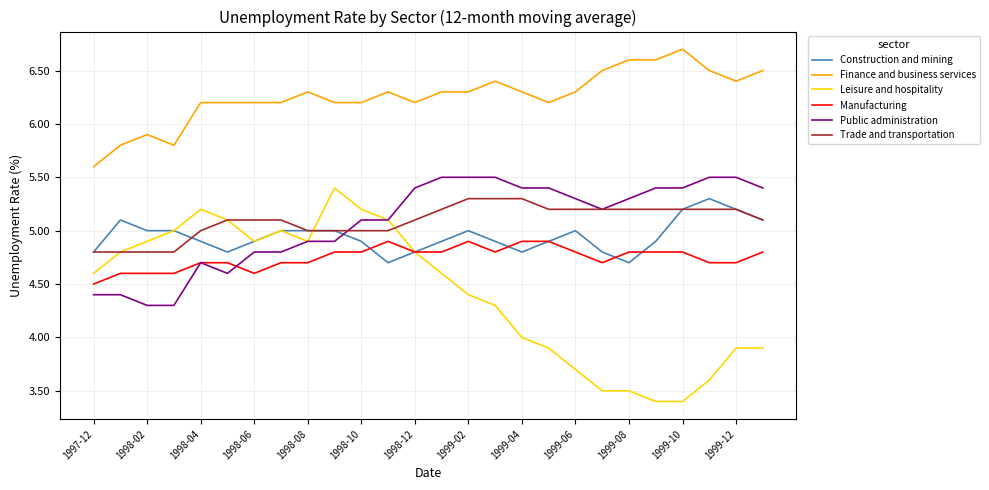

True or false: Manufacturing and Finance and business services cross at least once.

False